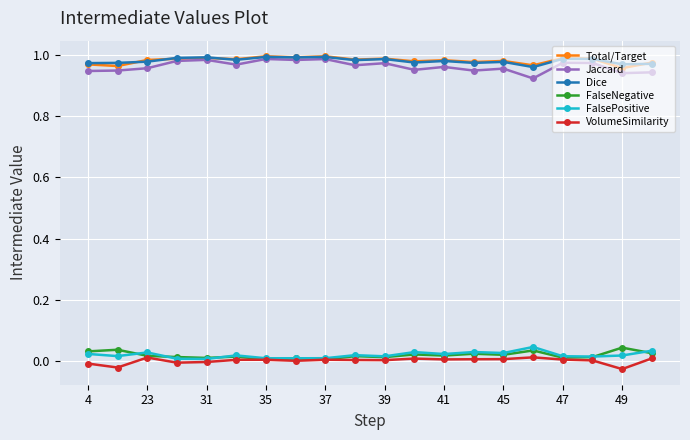

True or false: Jaccard and VolumeSimilarity cross at least once.

False